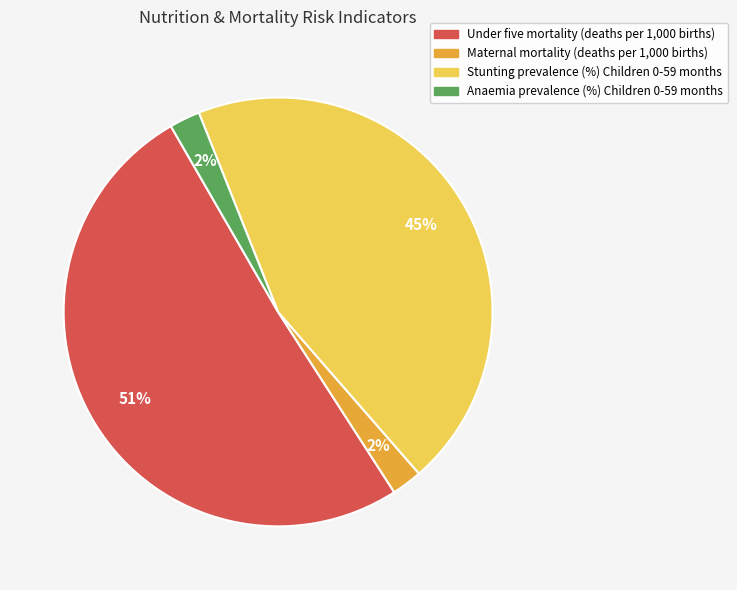

Which category has the biggest portion of the pie?

Under five mortality (deaths per 1,000 births)